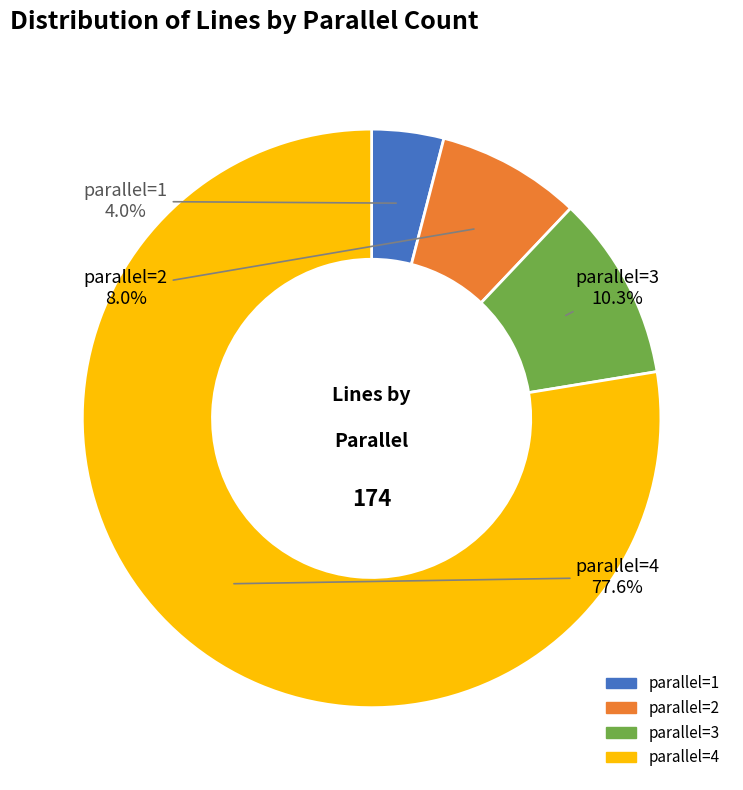

Approximately how many times larger is the value at parallel=4 compared to parallel=3?

7.5